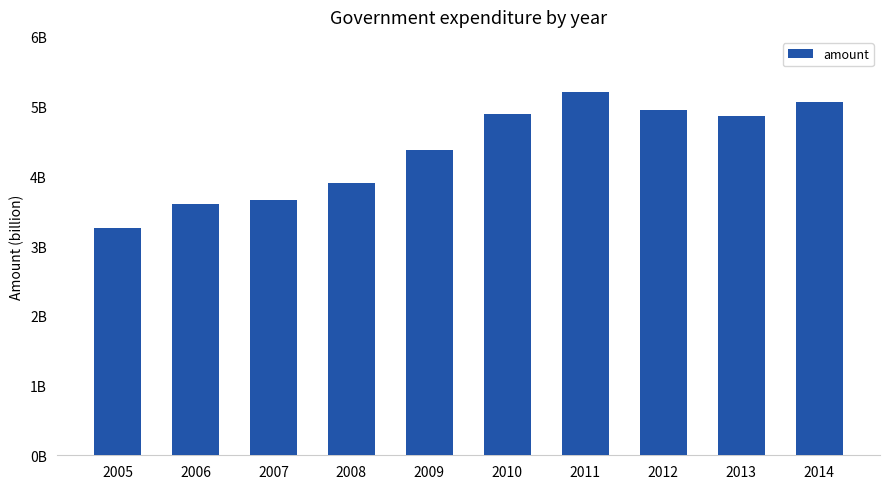

Approximately how many times larger is the value at 2008 compared to 2014?

0.8